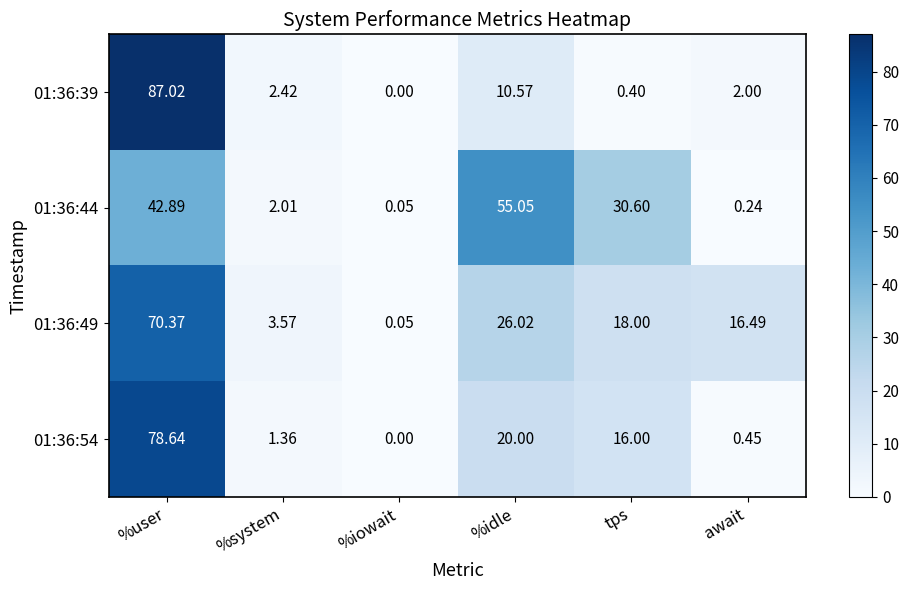

Which category has the lowest value across all series?

%iowait